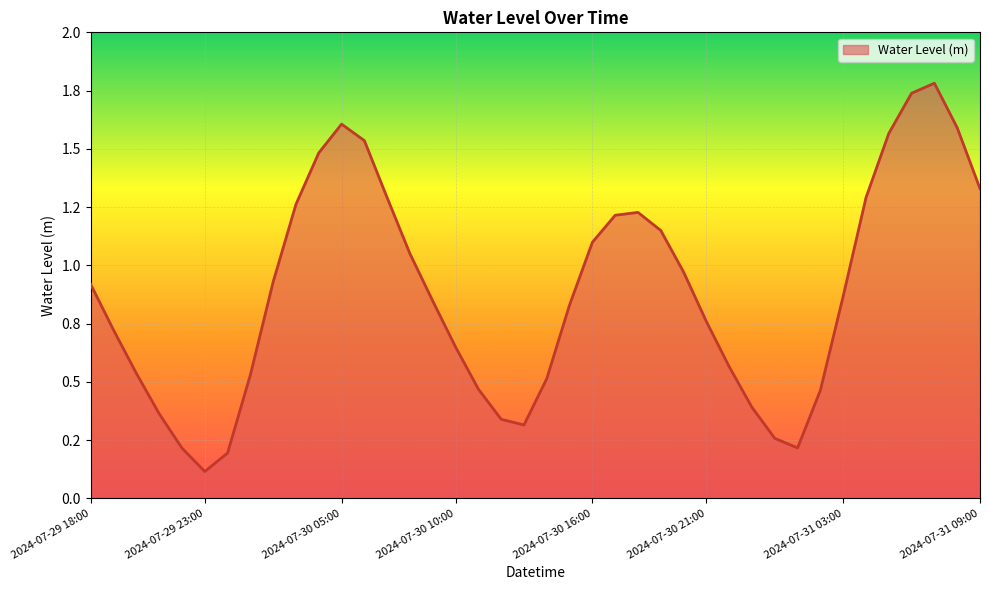

Does the chart have visible grid lines?

Yes